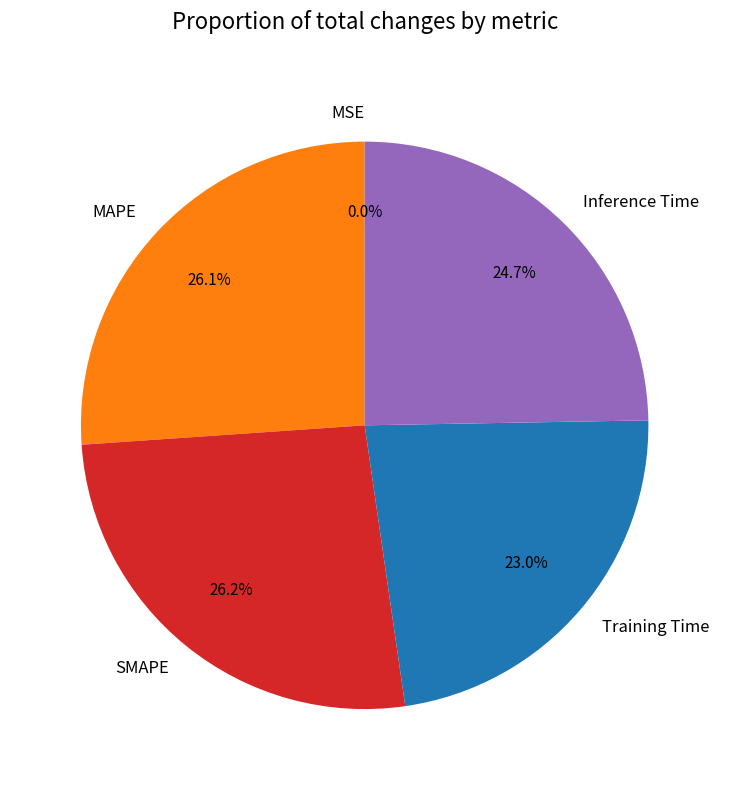

To the nearest percent, what is the difference between the Training Time and SMAPE slice percentages?

3%